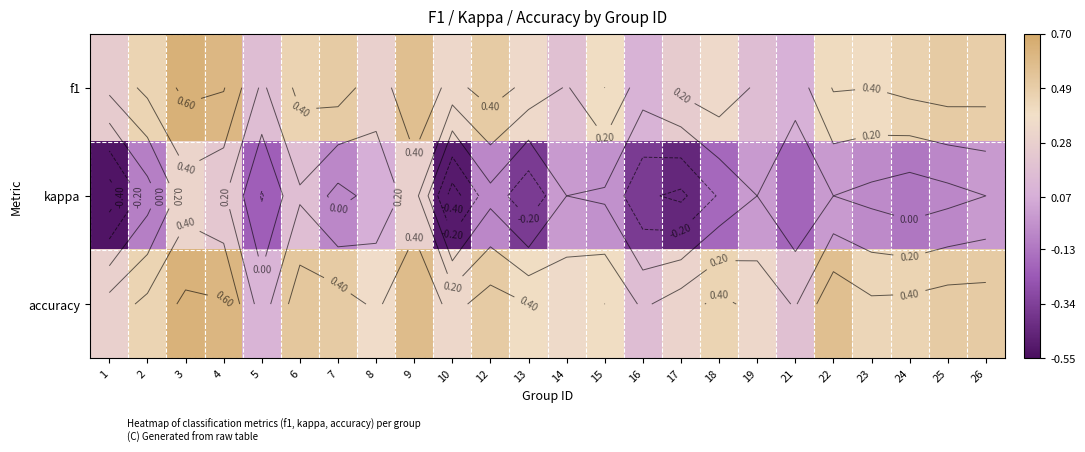

How many negative values does the kappa series have?

15